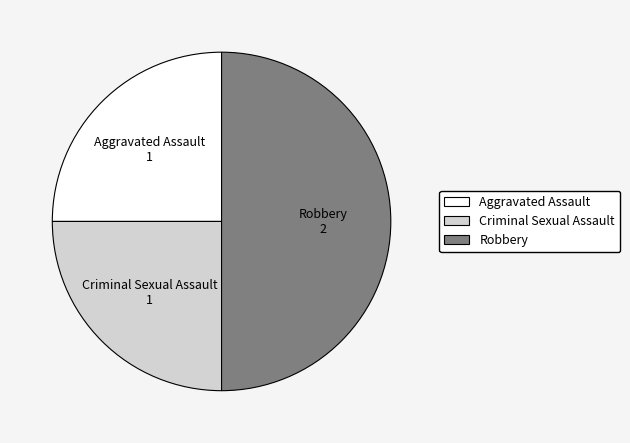

How many slices are in this pie chart?

3